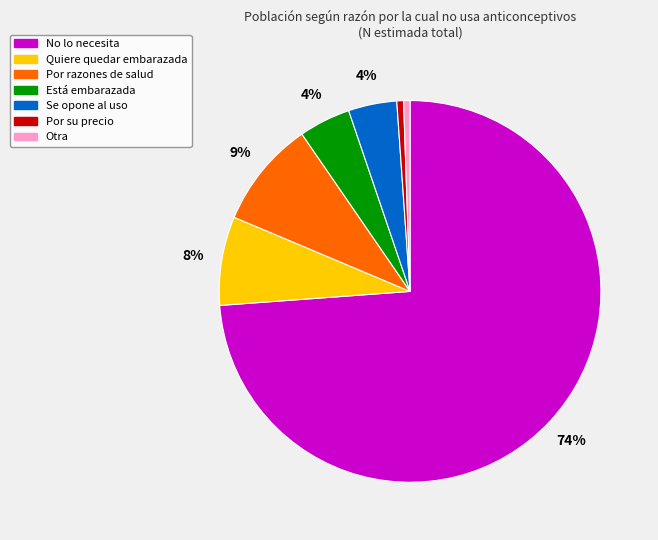

Count the number of slices in the pie.

7